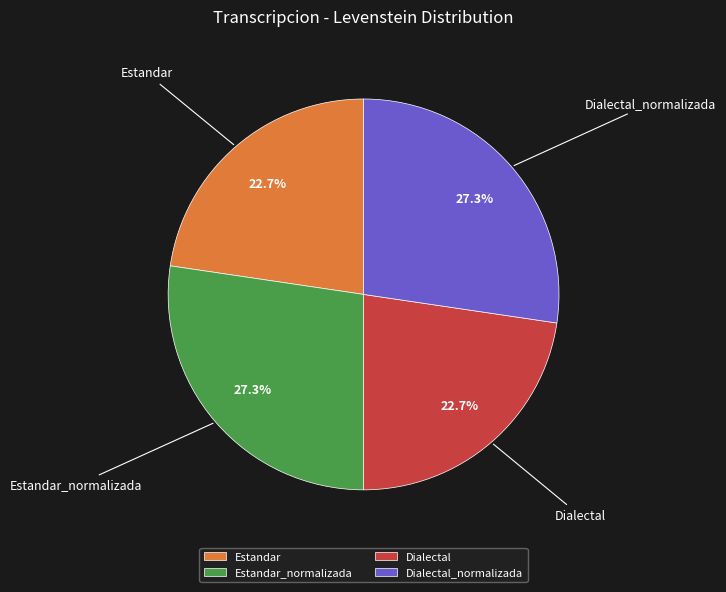

To the nearest percent, what percentage of the pie is Dialectal_normalizada?

27%